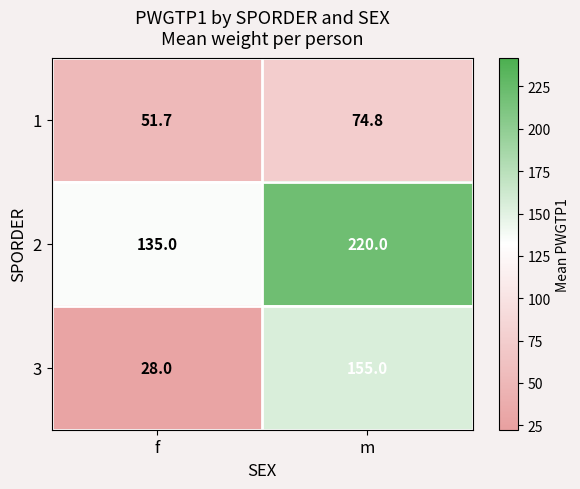

What is the difference between the highest and lowest values at m?

145.2